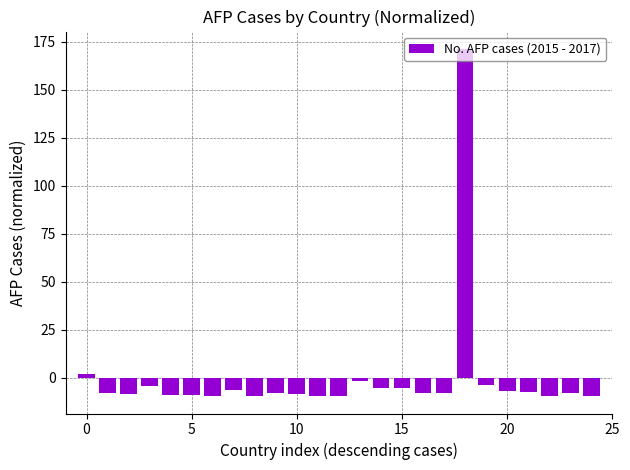

What is the value of the 3rd bar from the left?

-8.3